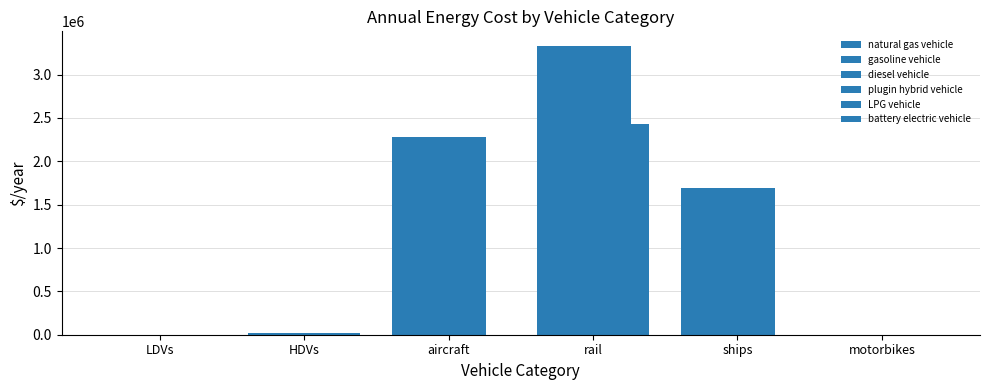

The value of LPG vehicle at ships is 767098.5. True or false?

False